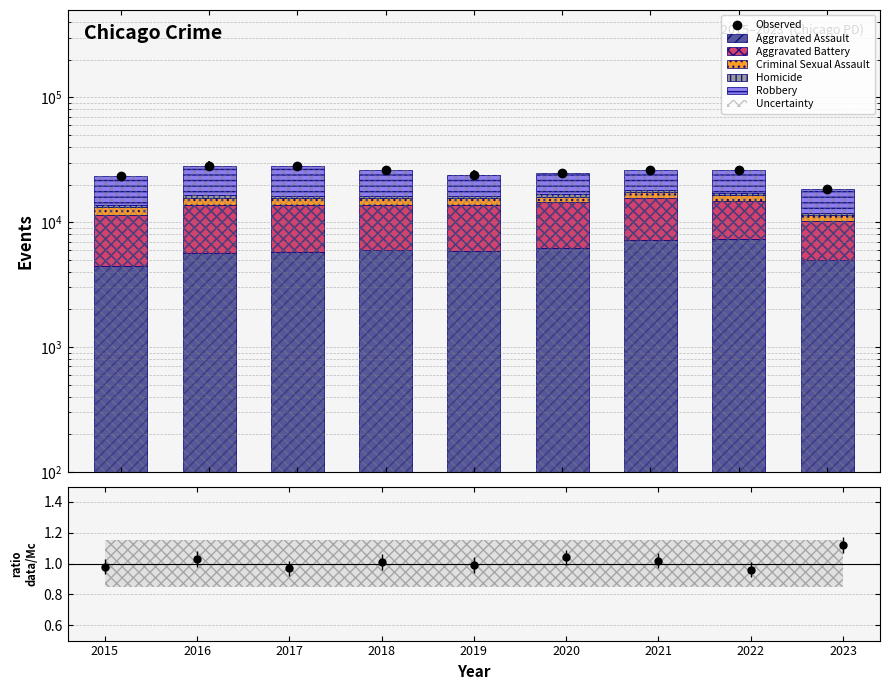

Is it true that Homicide equals 232 at 2020?

False